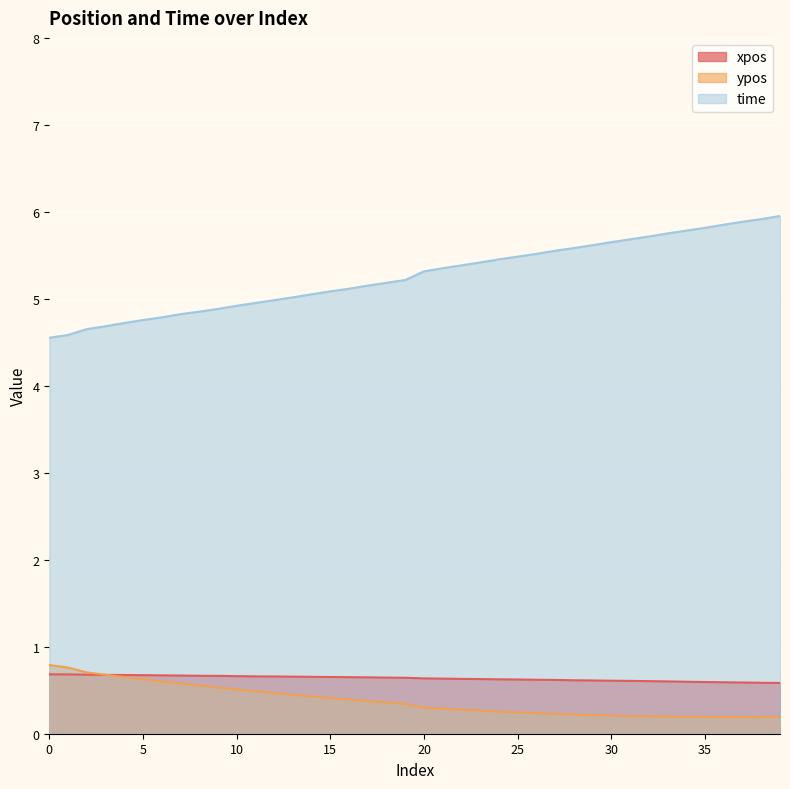

What is the maximum value shown in the chart?

6.0